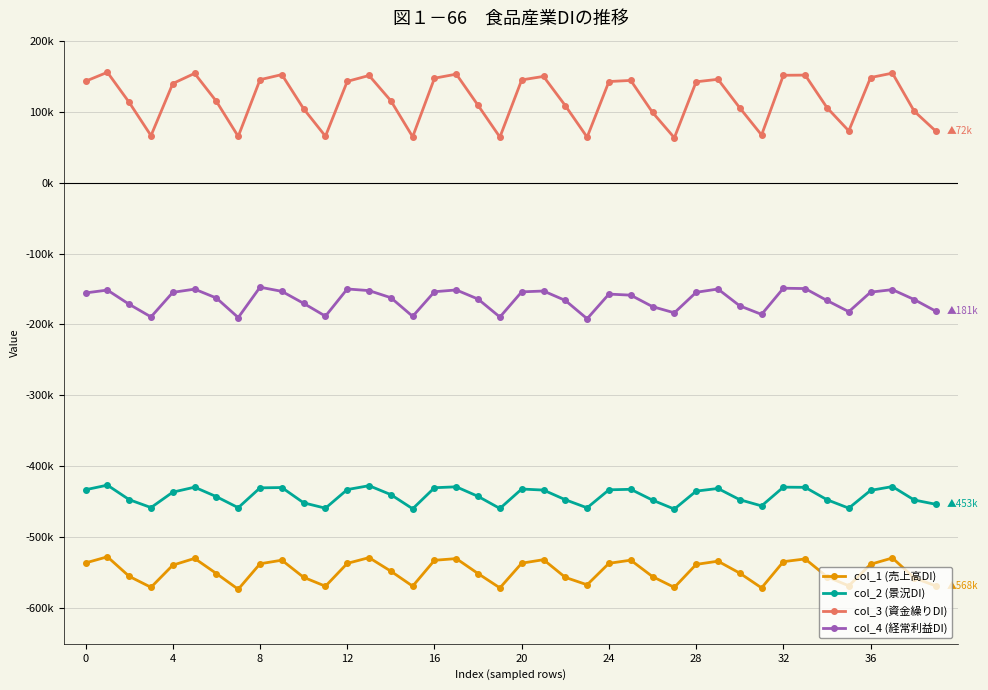

What is the minimum value for col_4 (経常利益DI)?

-191900